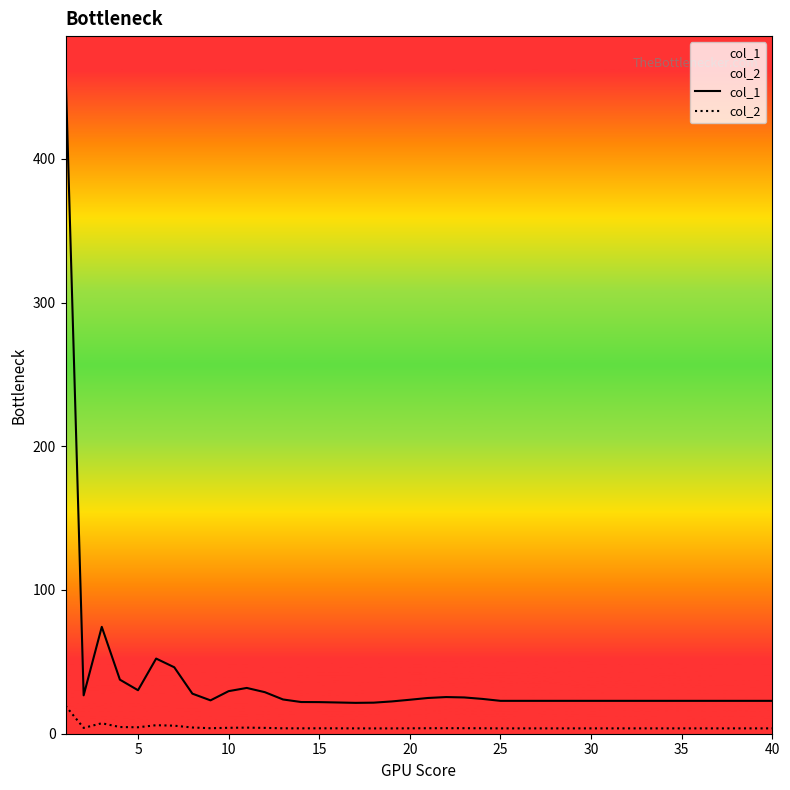

List the series in order of their overall mean, lowest first.

col_2, col_1